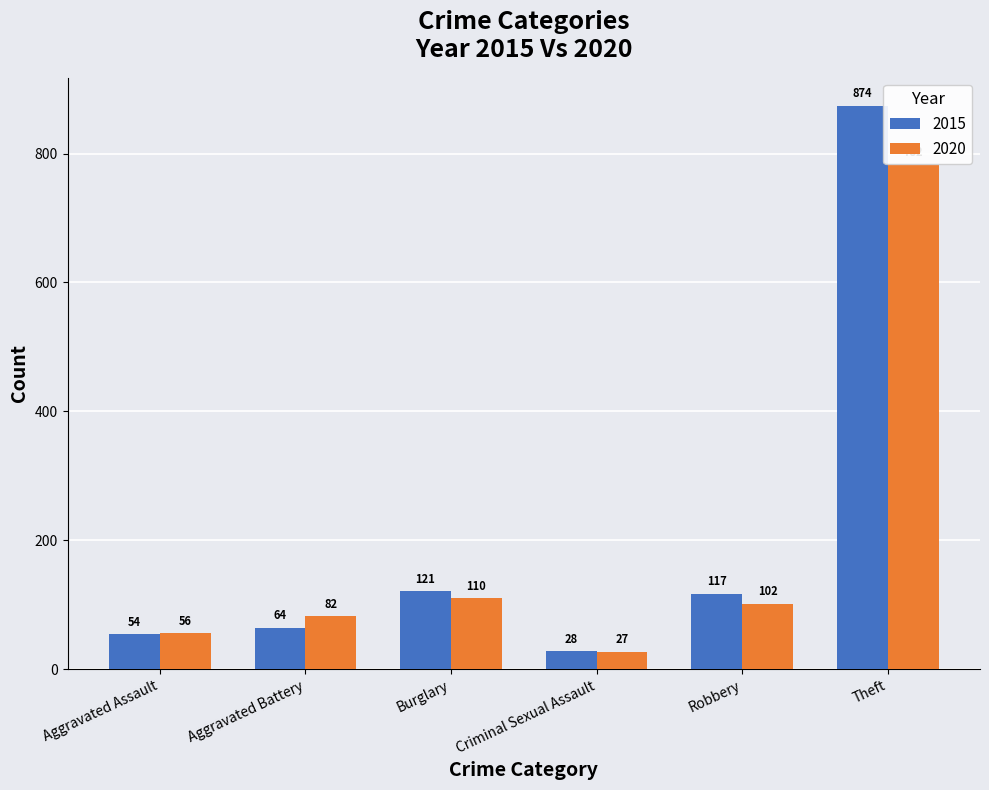

Which series has the largest range (max minus min)?

2015